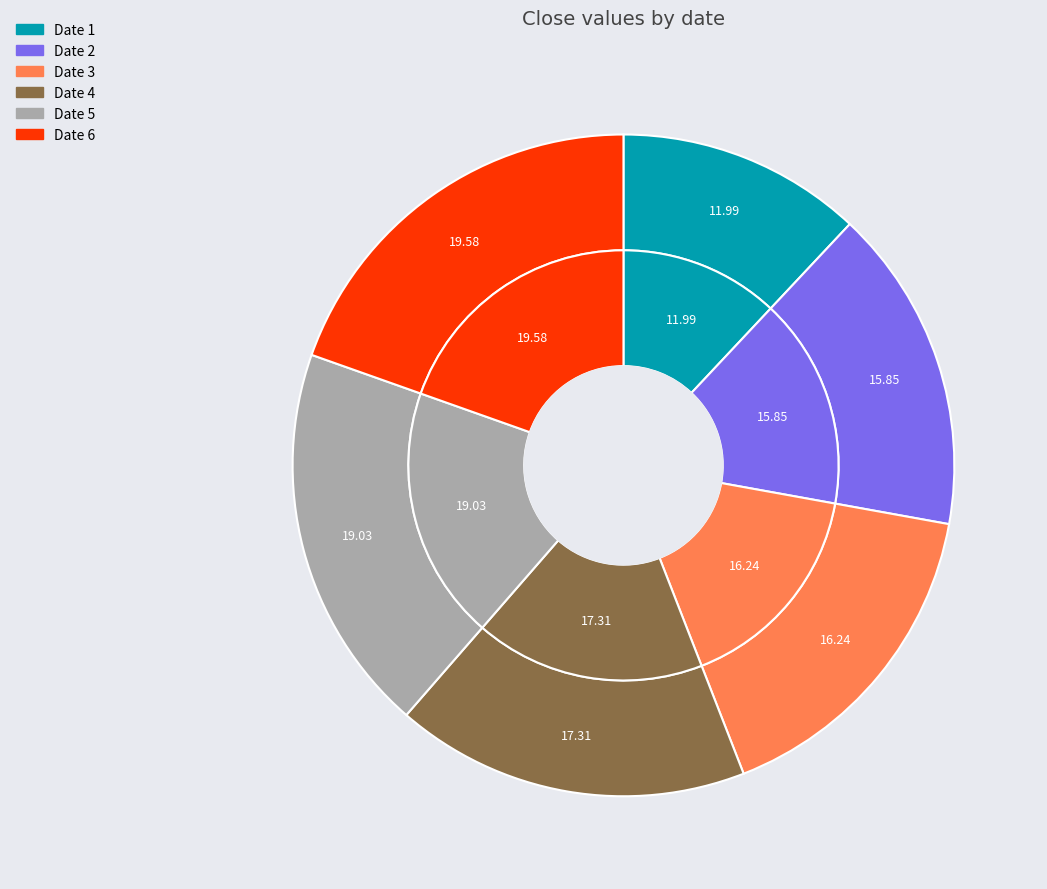

What percentage is the 3 slice, to the nearest percent?

16%